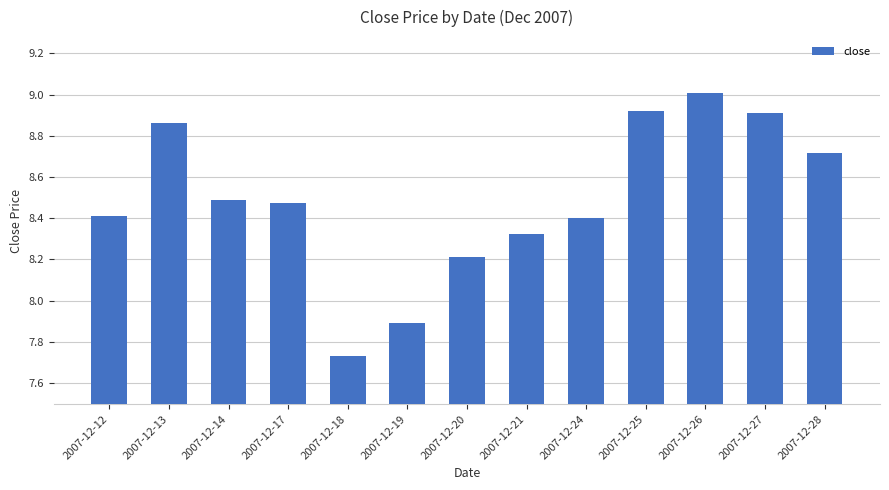

What is the difference between the second highest and second lowest values?

1.0